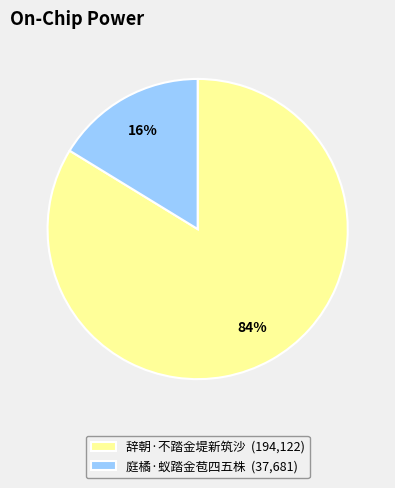

The 庭橘·蚁踏金苞四五株 slice represents 27% of the pie. True or false?

False